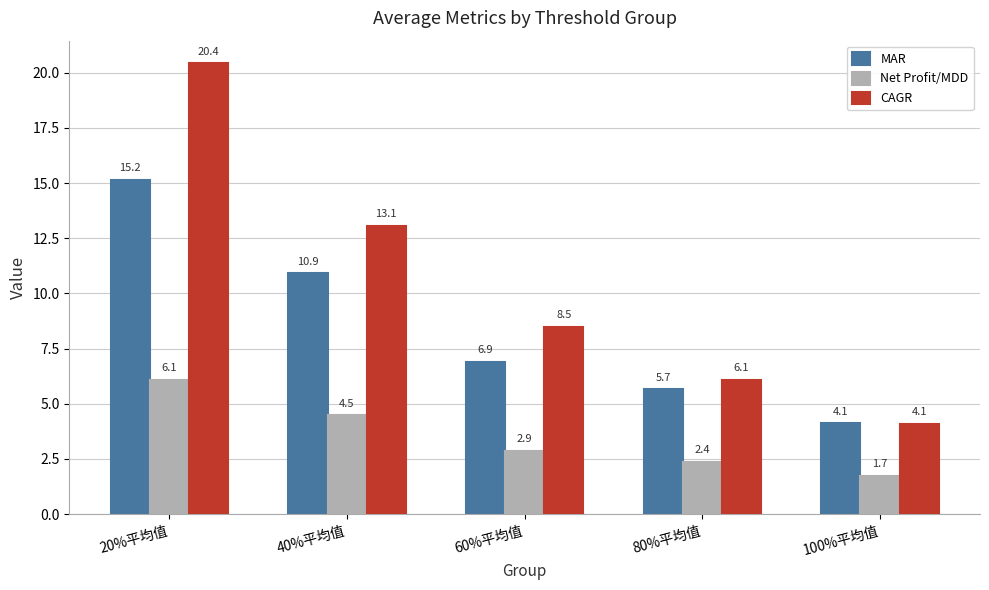

List the labels in order of CAGR value, smallest first.

100%平均值, 80%平均值, 60%平均值, 40%平均值, 20%平均值